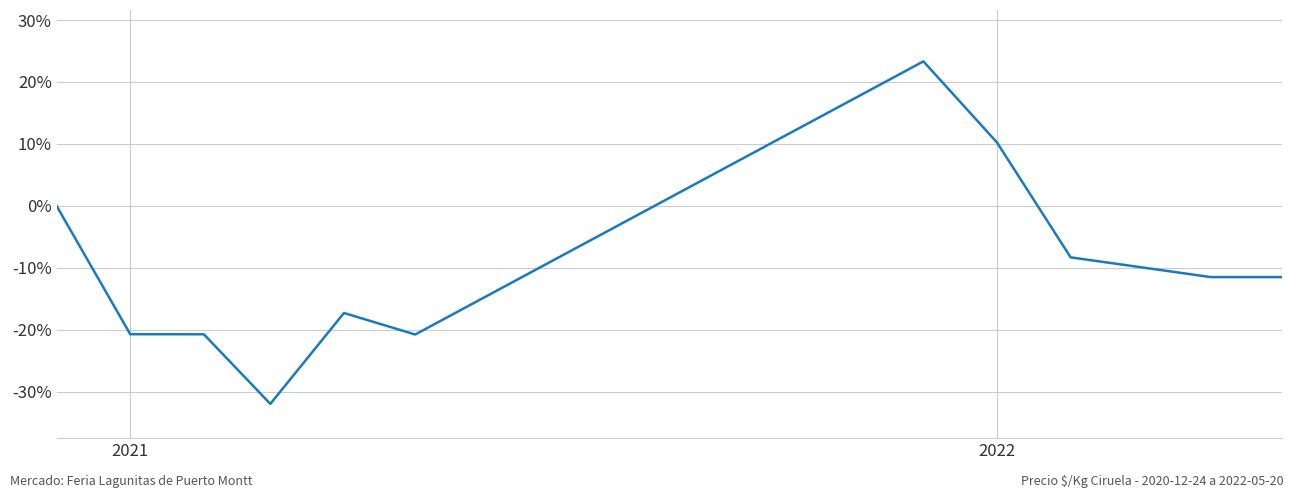

What is the smallest value displayed?

-31.9